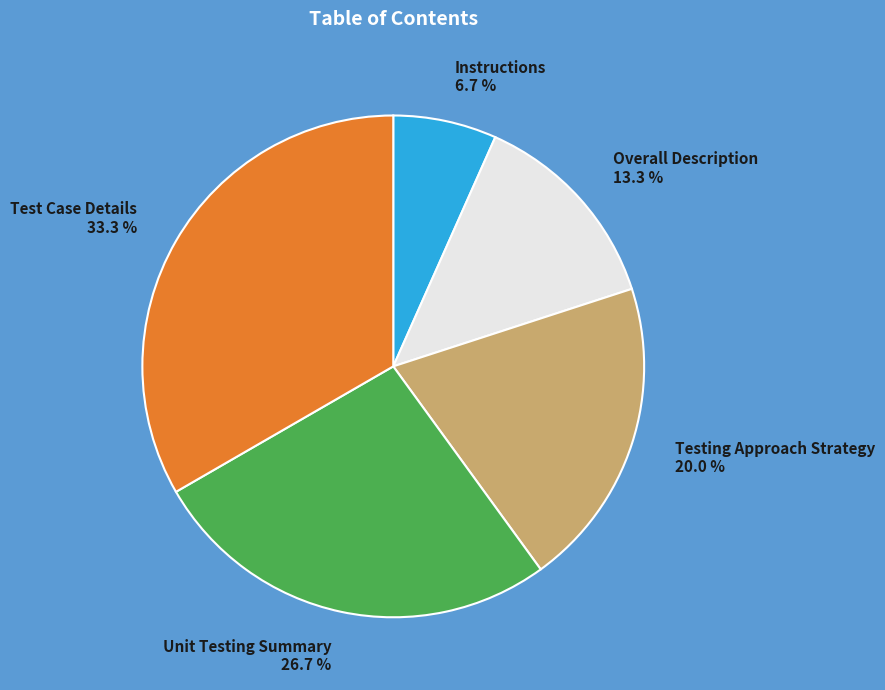

Approximately how many times larger is the value at Testing Approach Strategy compared to Overall Description?

1.5